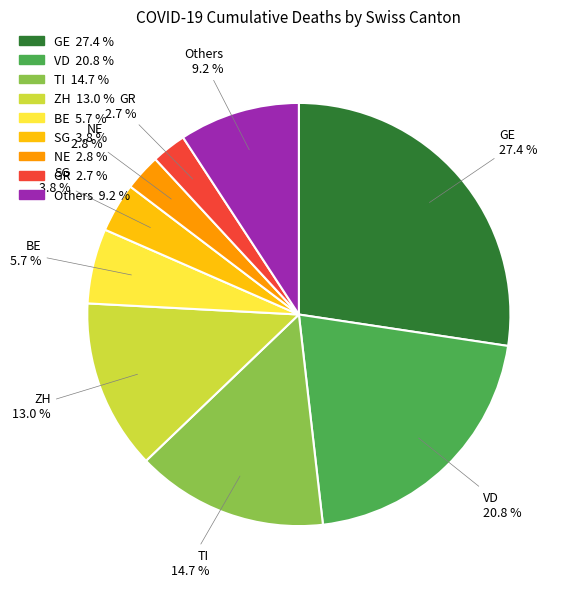

Is there any slice that represents more than half of the pie?

No